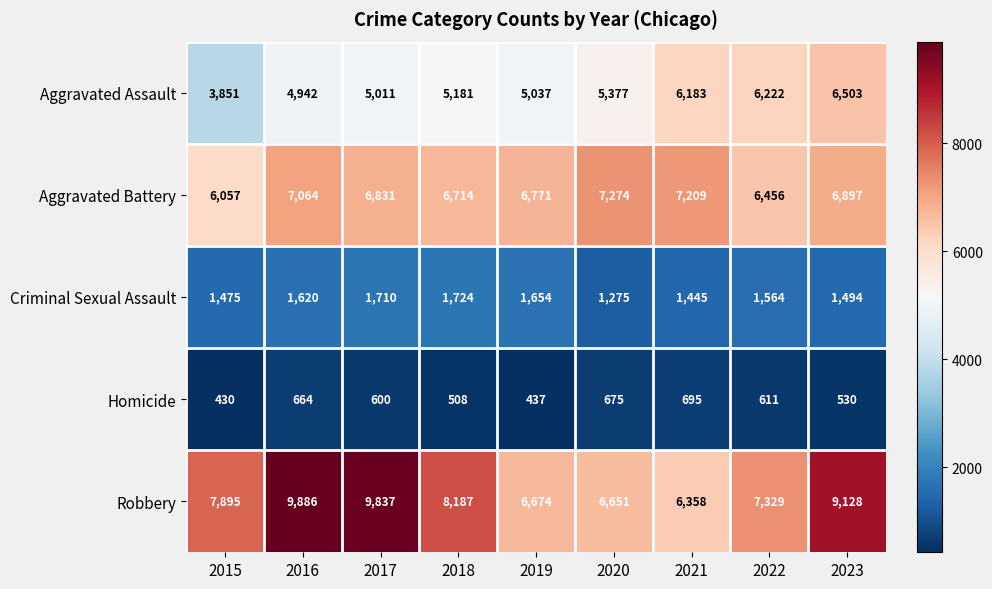

What is the smallest value displayed?

430